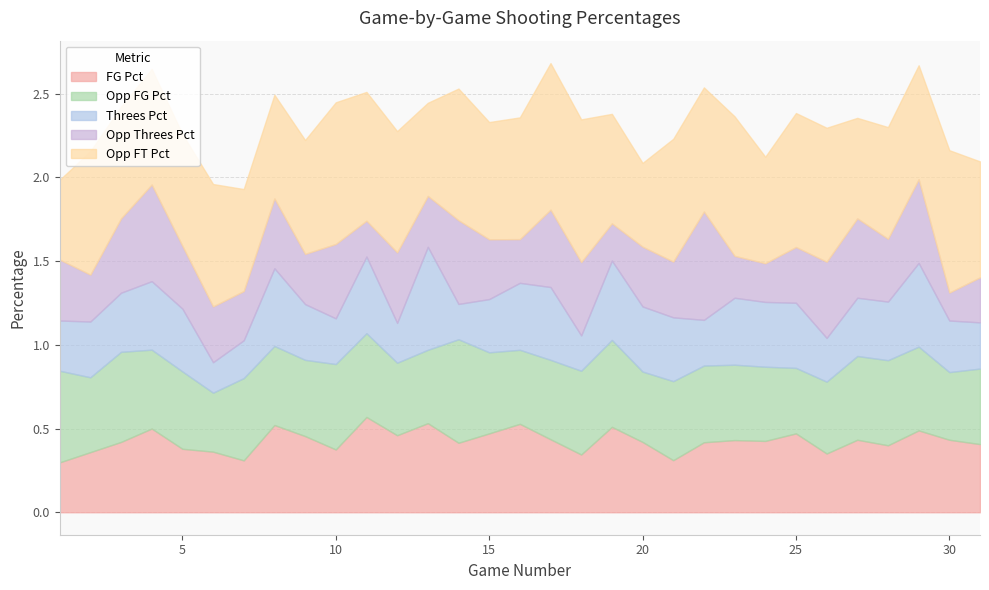

Is it true that FG_Pct equals 0.4 at 5?

True